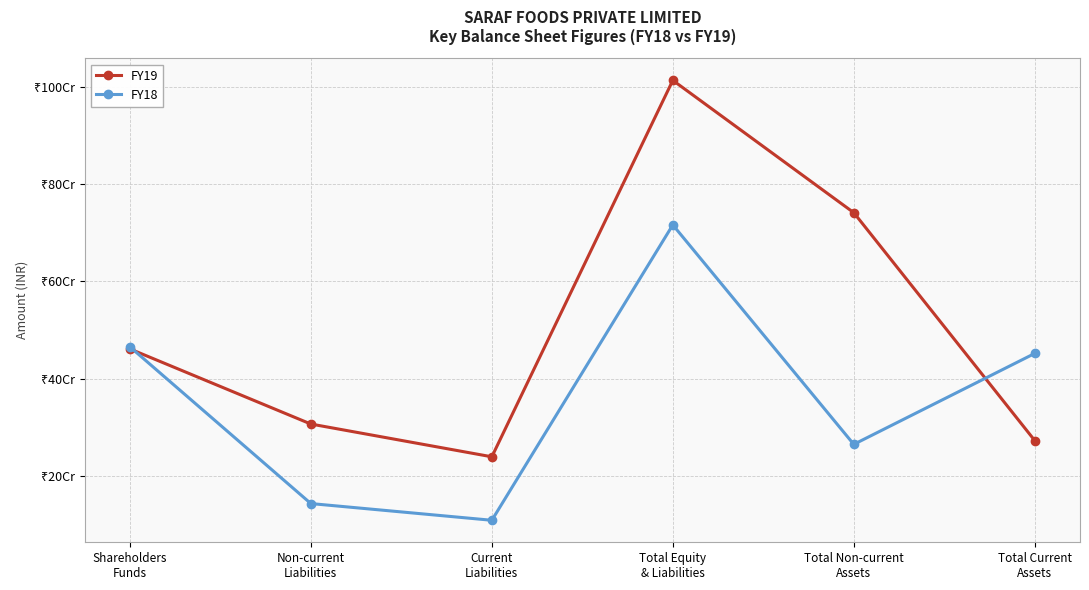

How many interior local peaks does the FY18 series have?

1